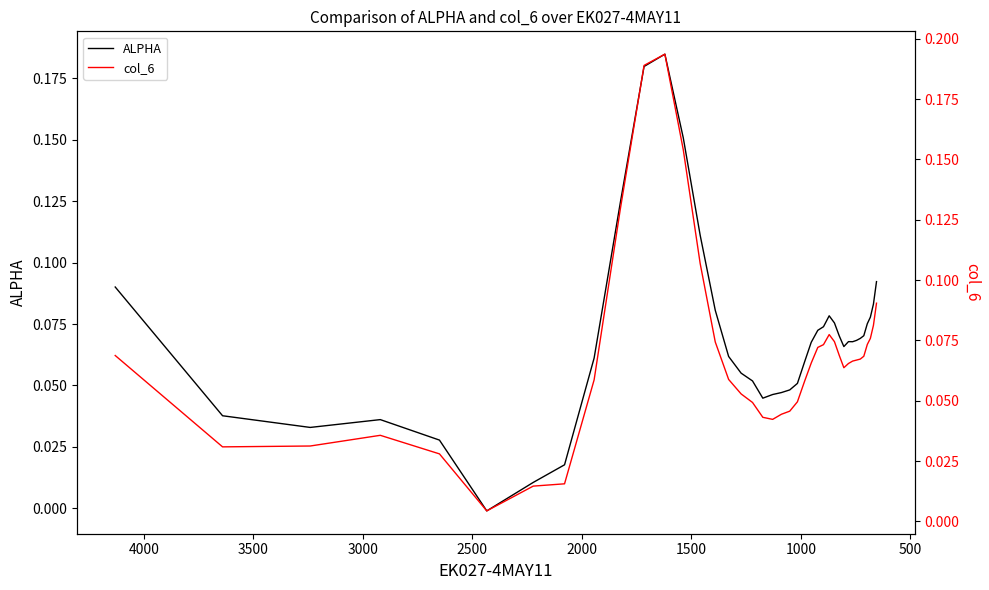

How many lines are shown in the chart?

2